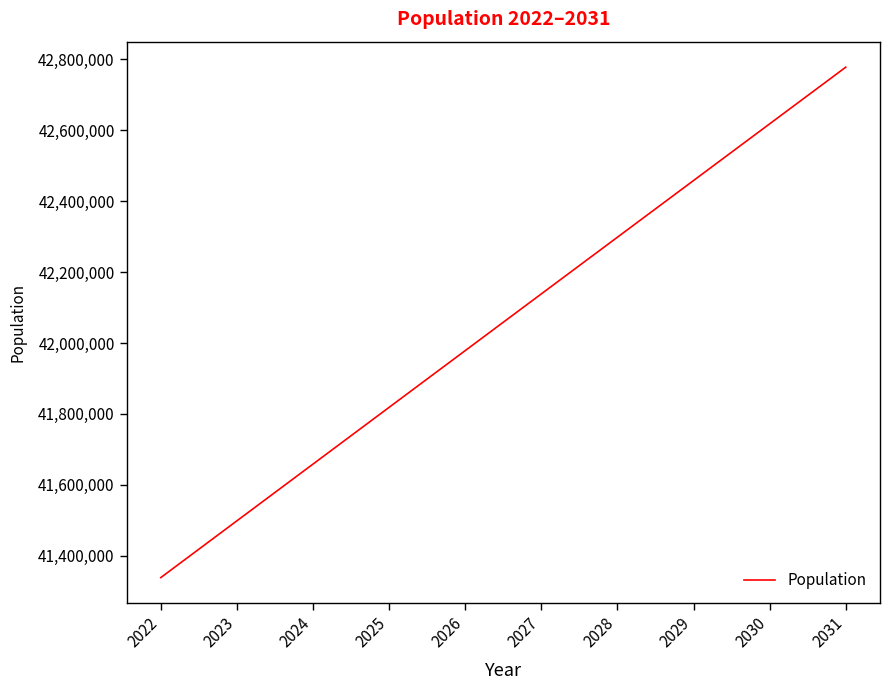

True or false: the data shows 42458092 at 2029.

True